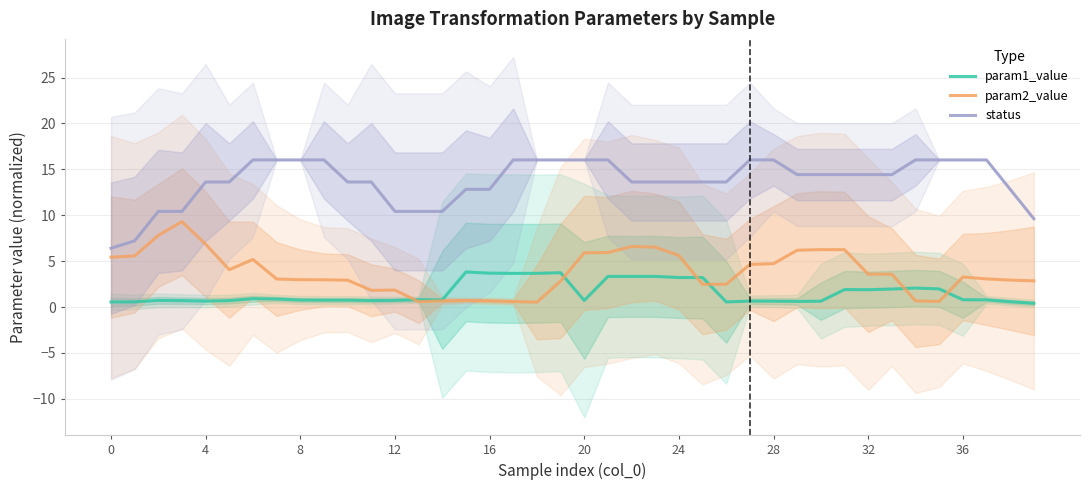

True or false: param2_value and param1_value intersect in this chart.

True